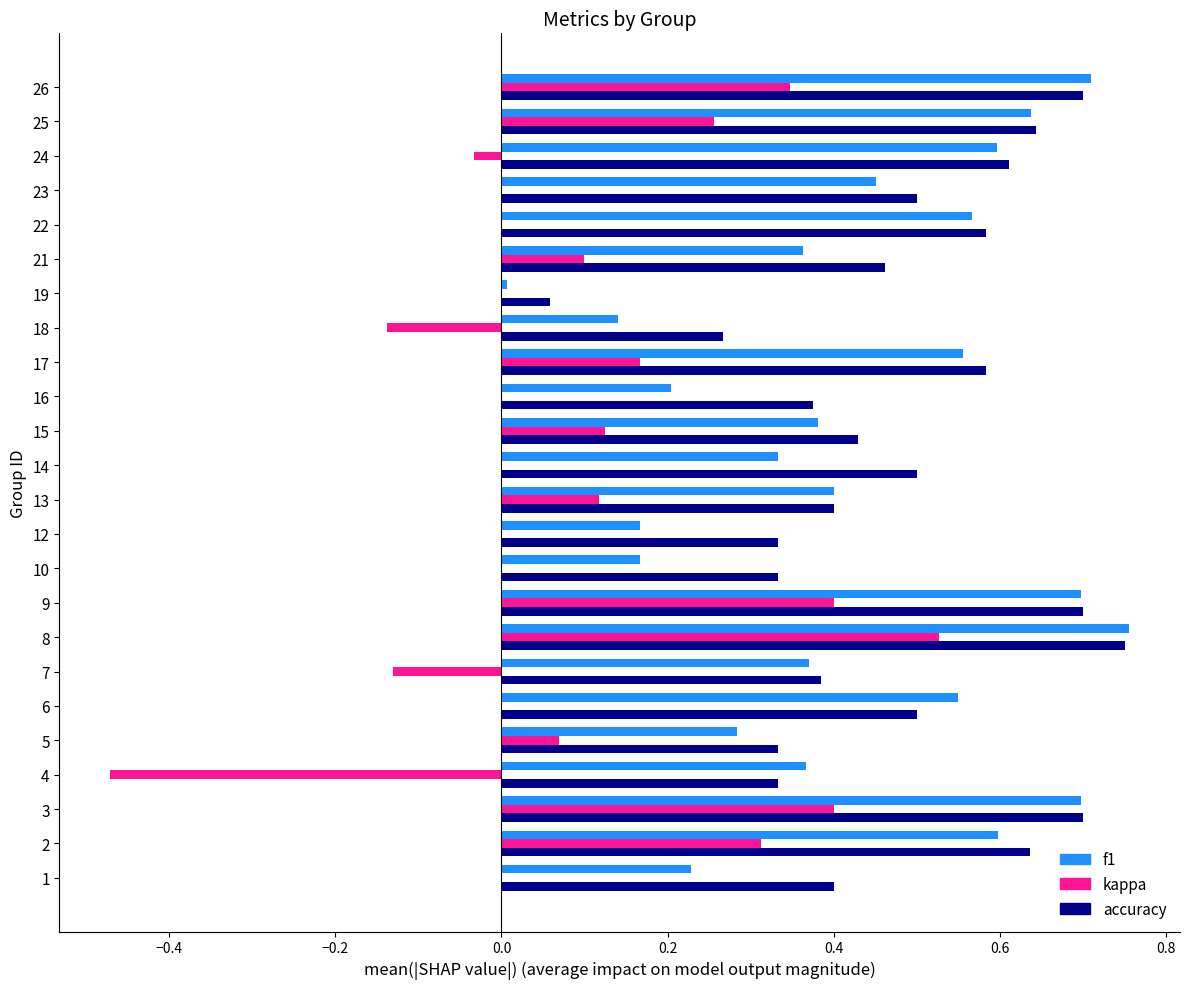

Between 5 and 9, which series saw the biggest shift?

f1